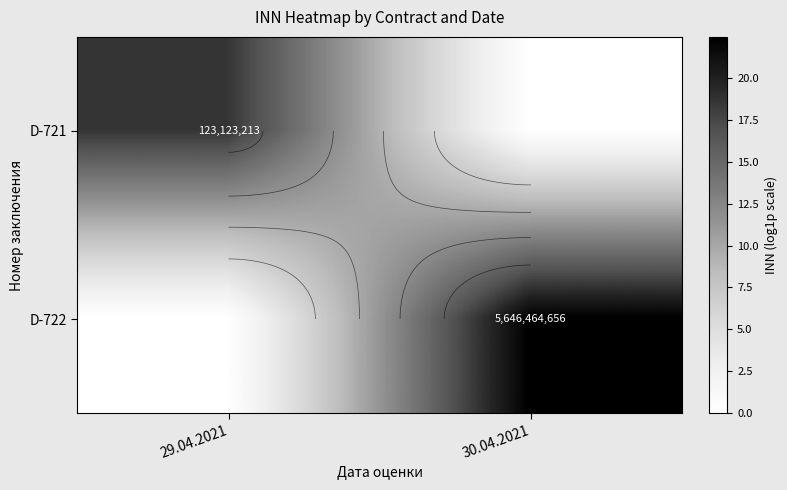

List the series in order of their peak value, lowest first.

D-721, D-722